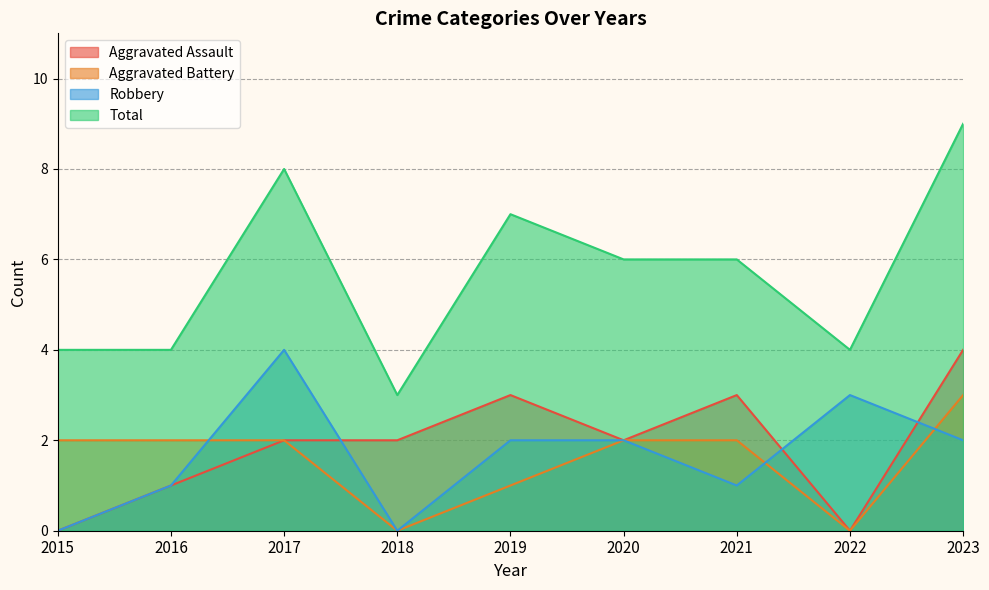

What are all the series names shown in the legend?

Aggravated Assault, Aggravated Battery, Robbery, Total